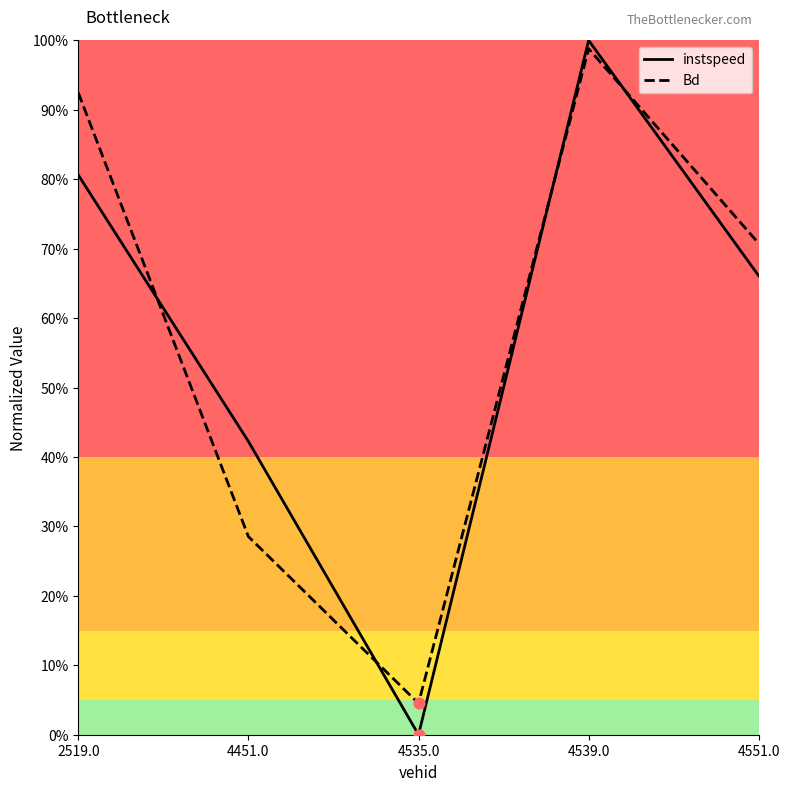

Is this an area chart (filled region under the line)?

No